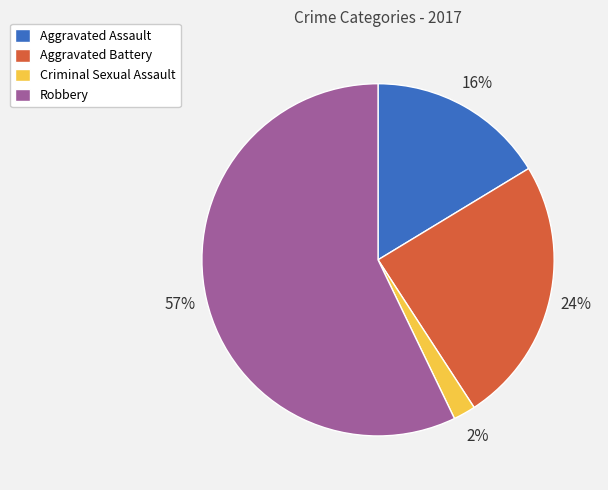

To the nearest percent, what is the difference between the Aggravated Assault and Robbery slice percentages?

41%